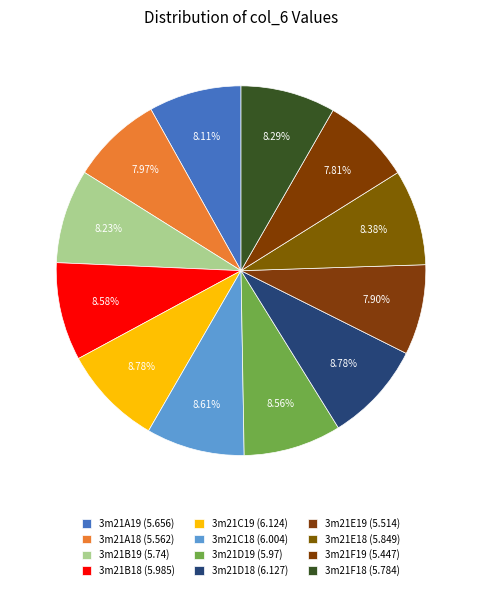

Does 3m21F18 account for over 50% of the chart?

No